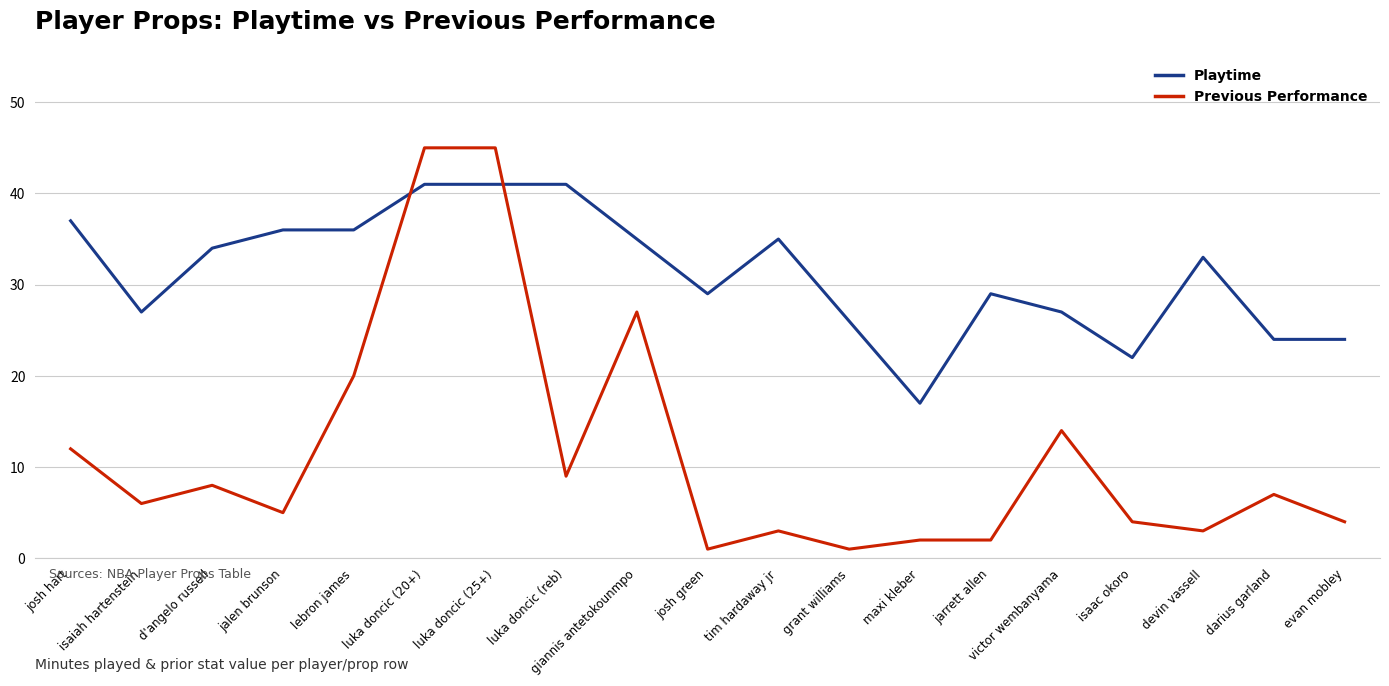

What is the sum of the Playtime values at jarrett allen and giannis antetokounmpo?

64